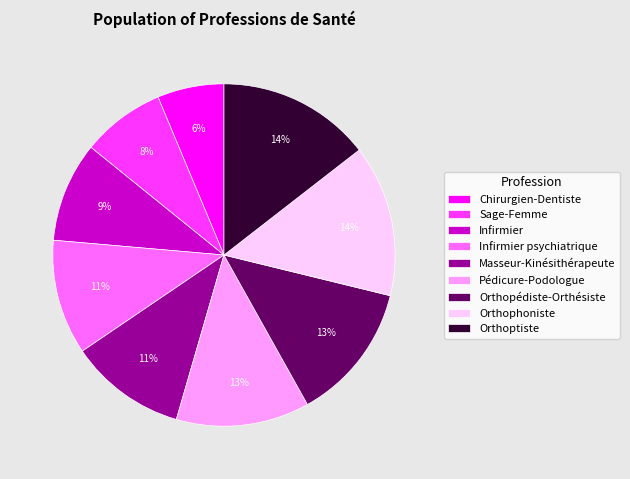

True or false: Pédicure-Podologue accounts for 13% of the total.

True